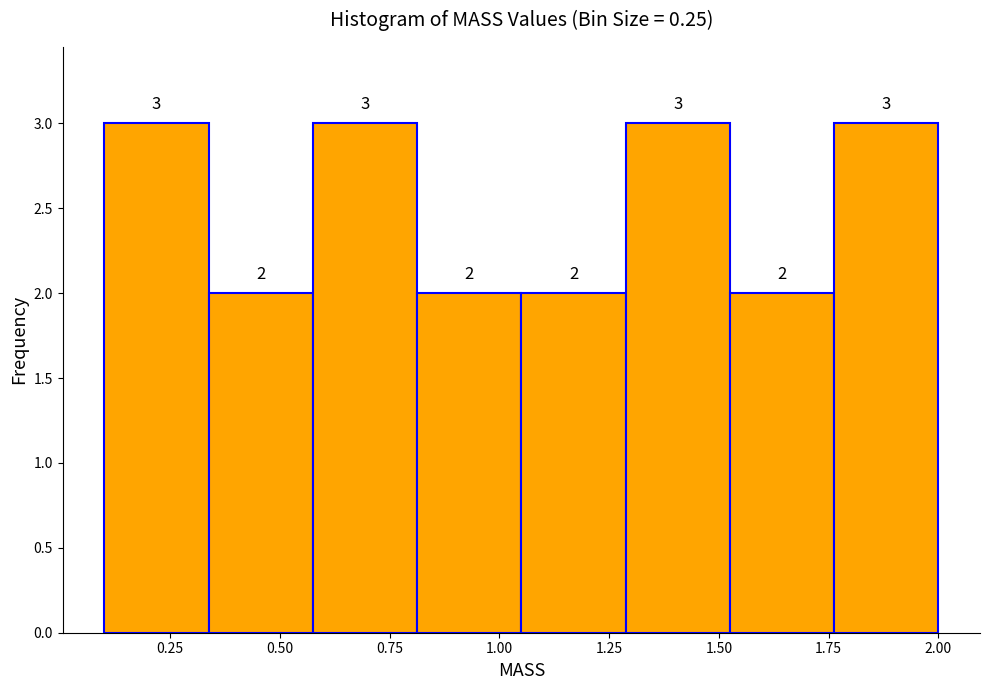

Reading left to right, transcribe this chart: for each bar, give the range it covers on the x-axis and its height. The bar edges are not printed on the chart, so give them approximately, as read against the axis.

0.10 to 0.35: 3
0.35 to 0.60: 2
0.60 to 0.80: 3
0.80 to 1.05: 2
1.05 to 1.30: 2
1.30 to 1.55: 3
1.55 to 1.75: 2
1.75 to 2.00: 3